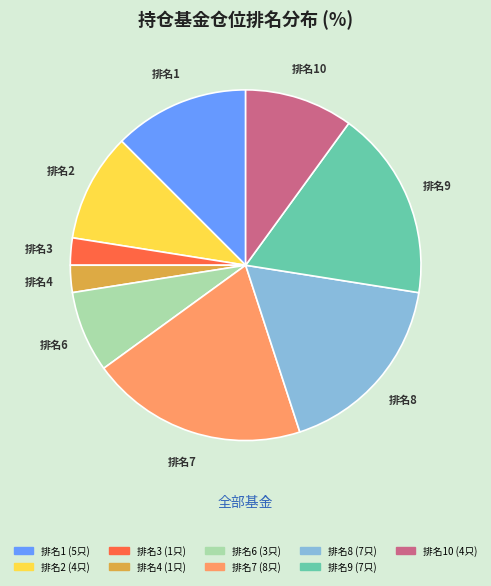

Is there a majority slice in this chart?

No